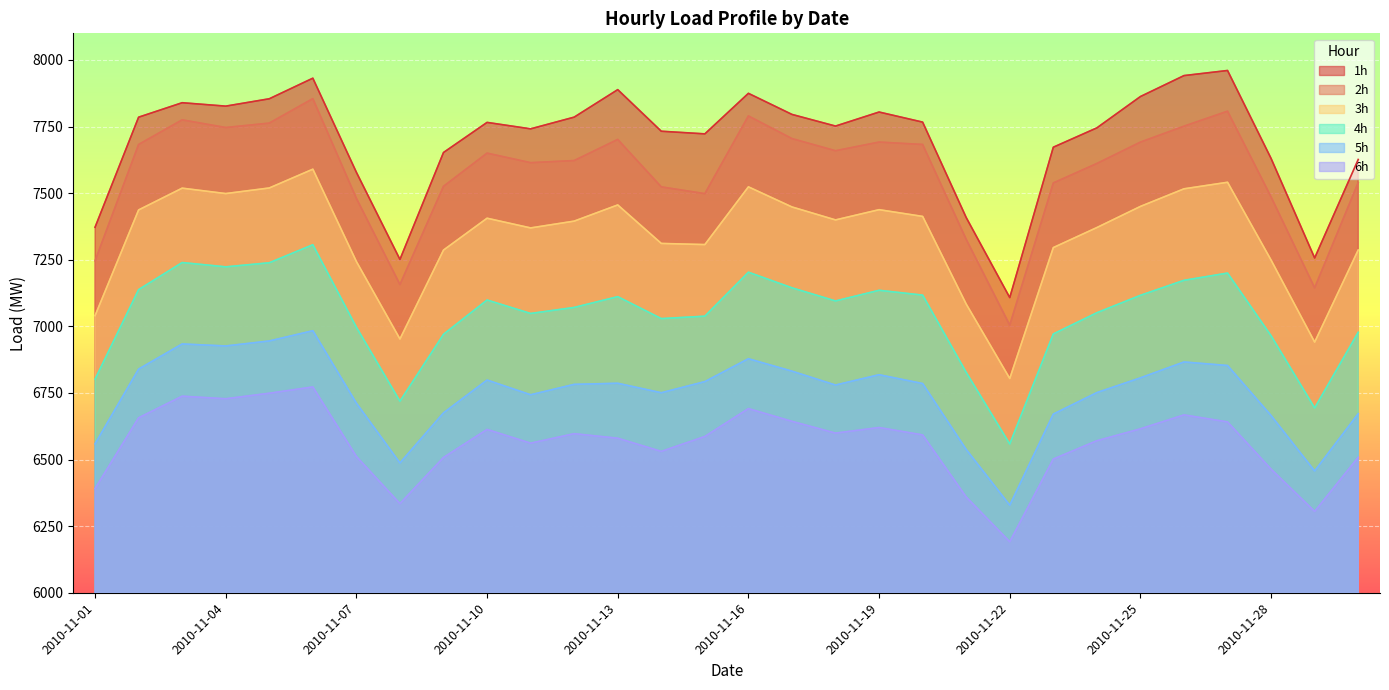

At which category does 5h reach its first local valley?

2010-11-04